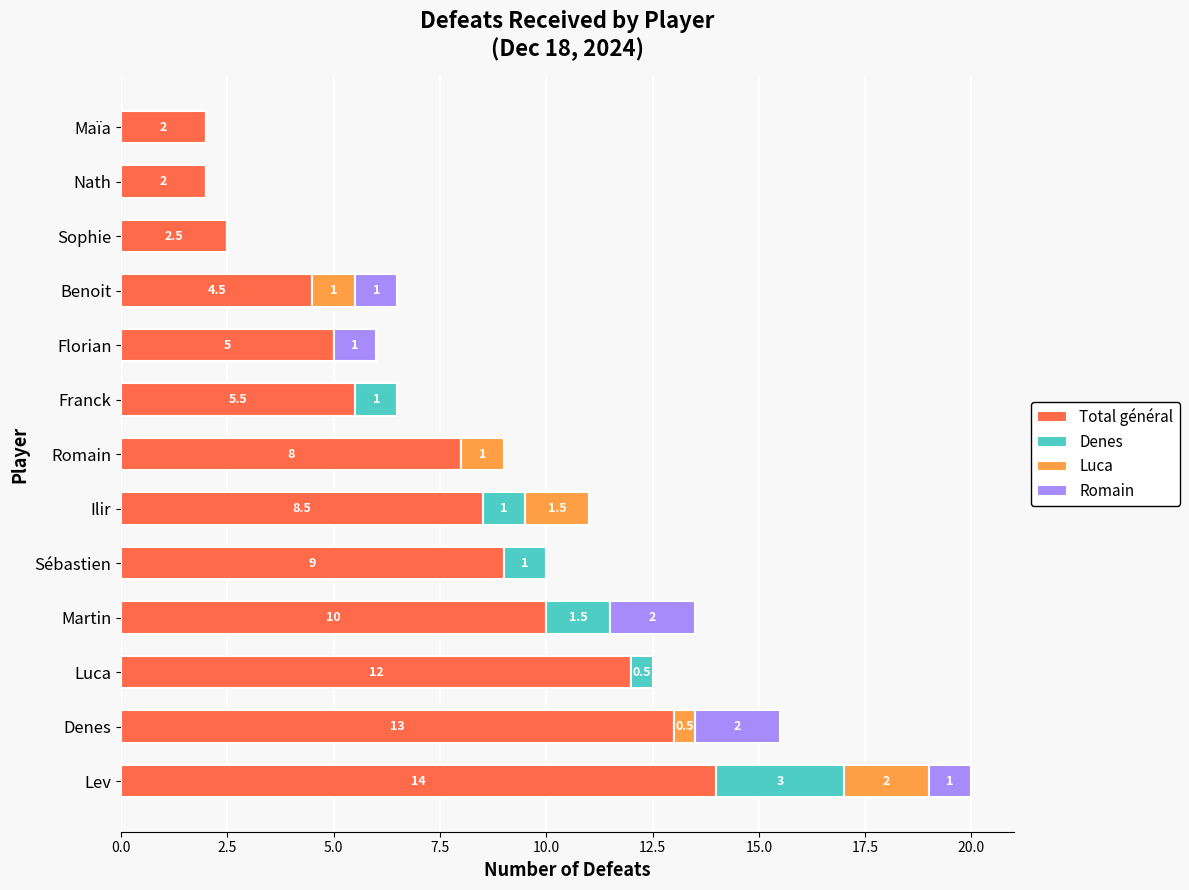

At which category is the sum across all series the highest?

Lev